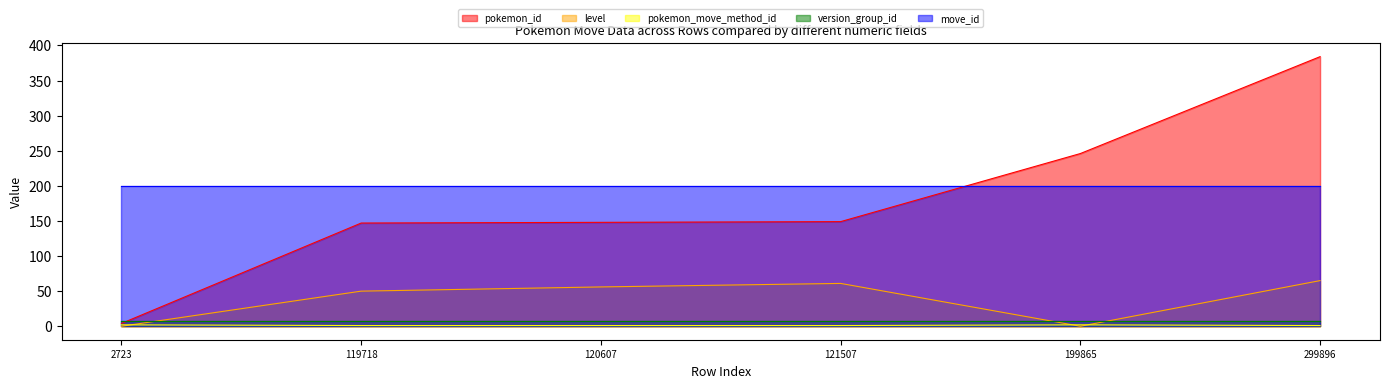

How many categories are shown in the chart?

6